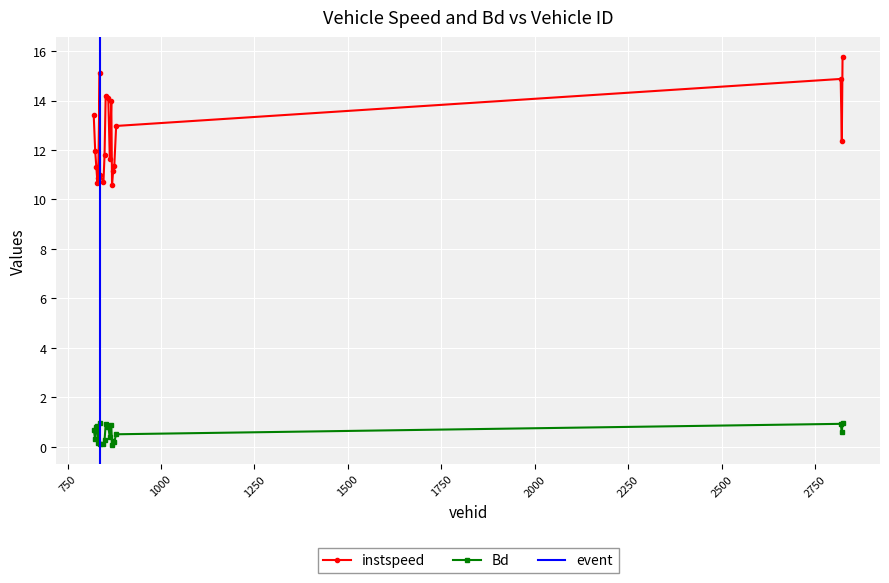

True or false: Bd has more than 1 points higher than both neighbors.

True